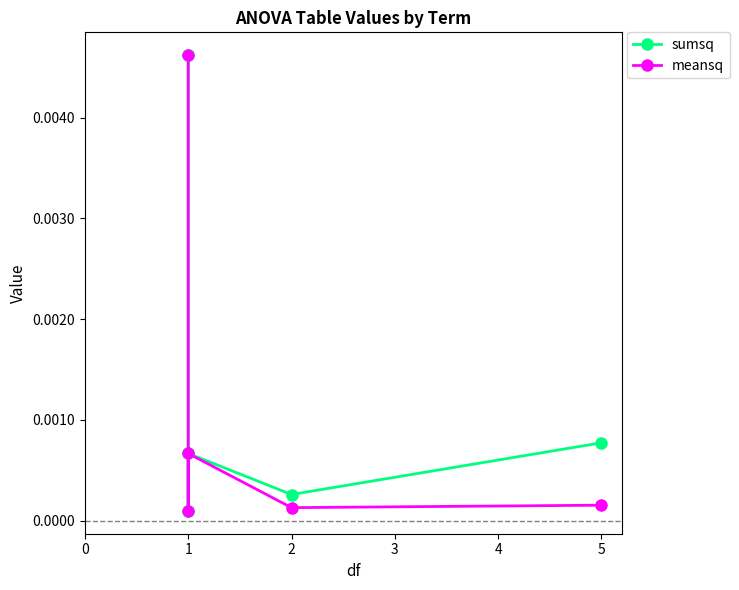

What are all the series names shown in the legend?

sumsq, meansq